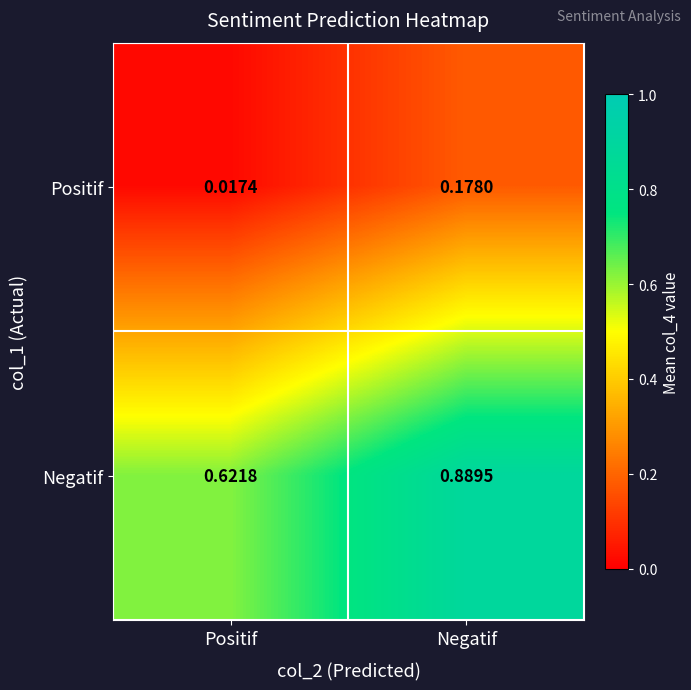

Where is Negatif nearest to the value 0?

Positif